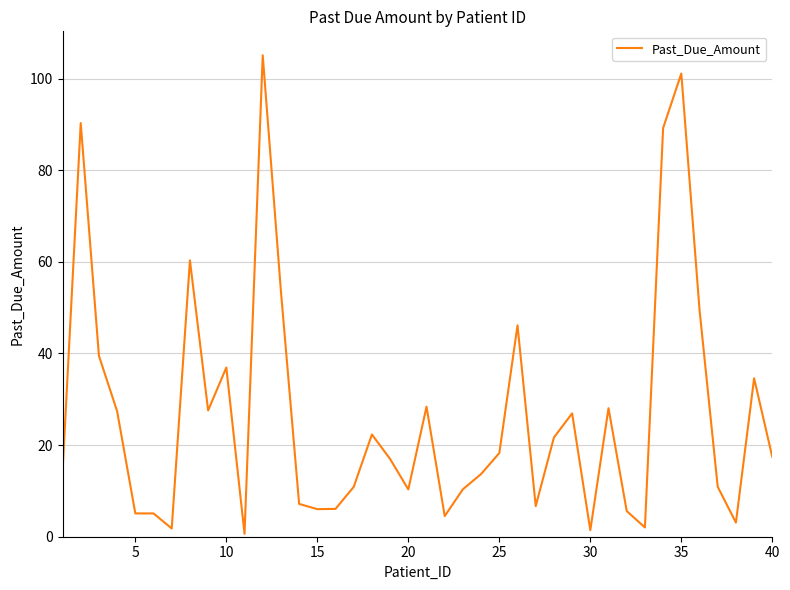

What is the greatest value displayed?

105.1